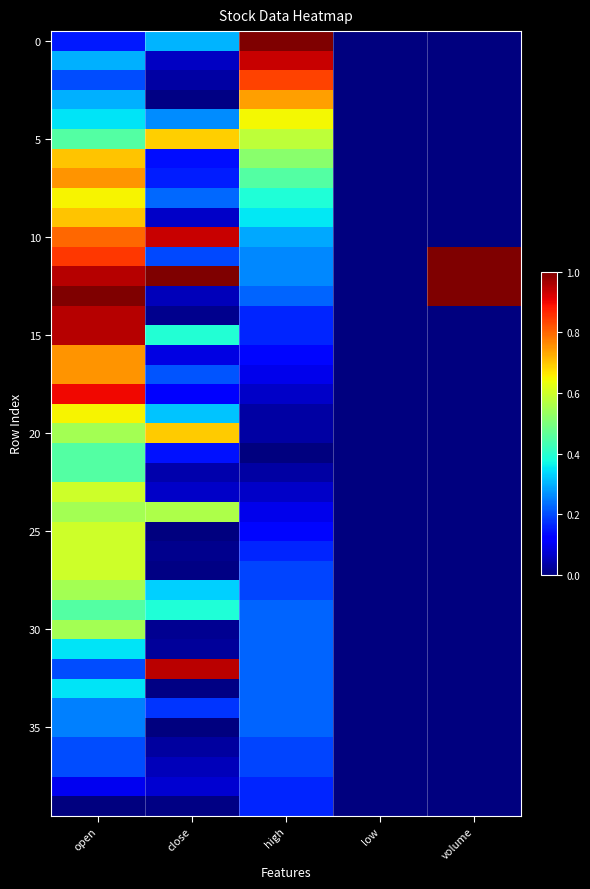

How many data points does each series have?

5